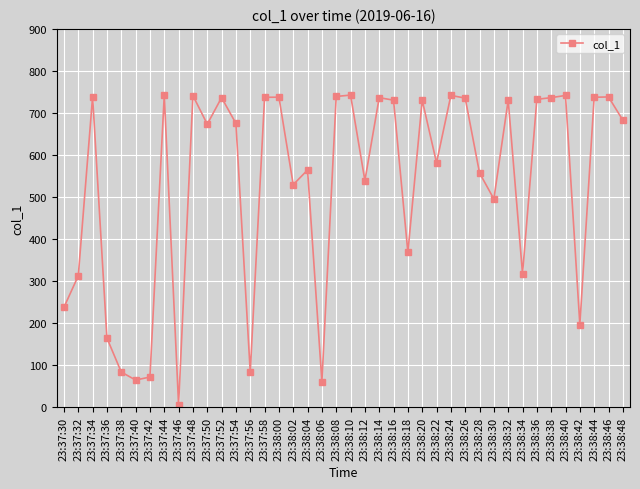

How many data points are above 682?

20